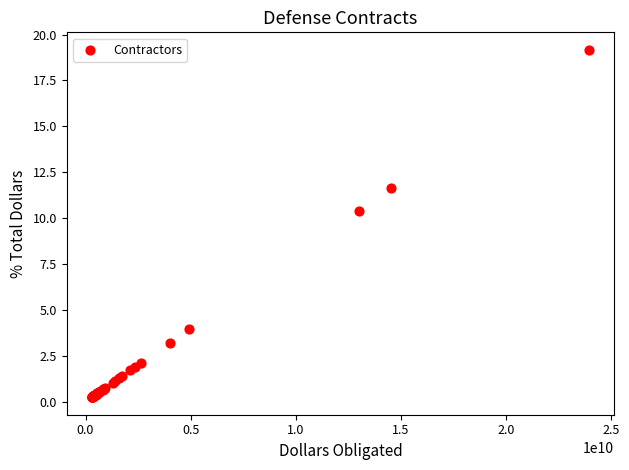

What Y value in the scatter plot is closest to 9?

10.4